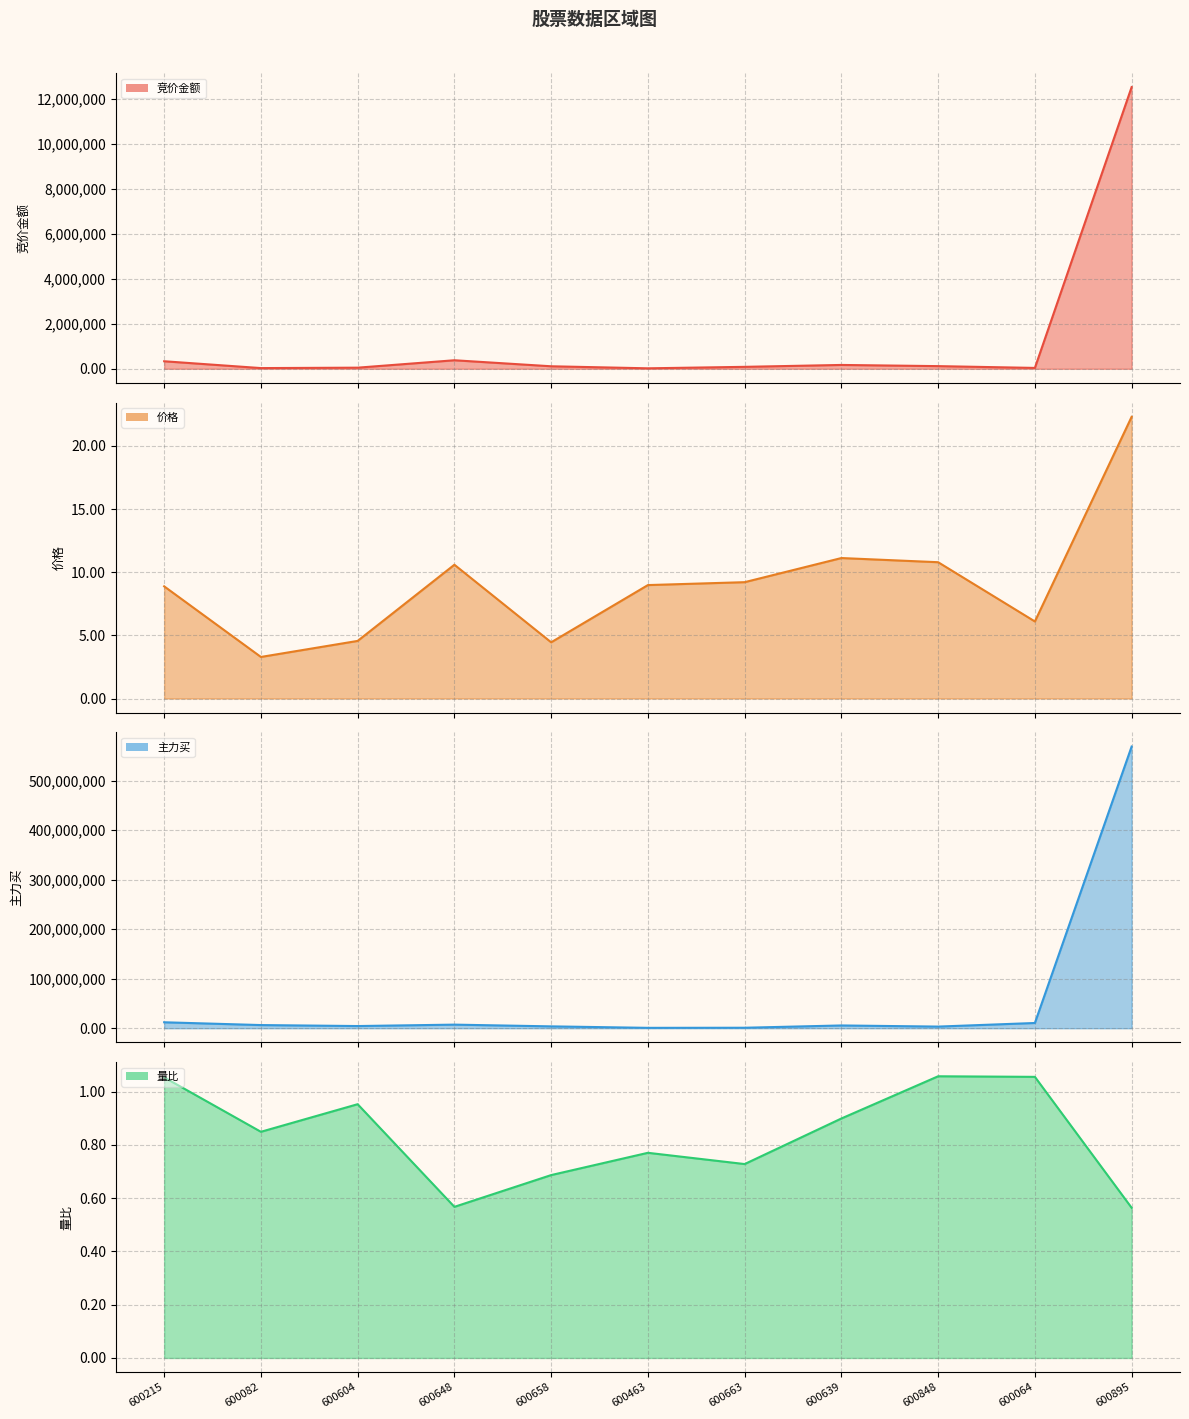

Between 600463 and 600895, which series saw the biggest shift?

主力买